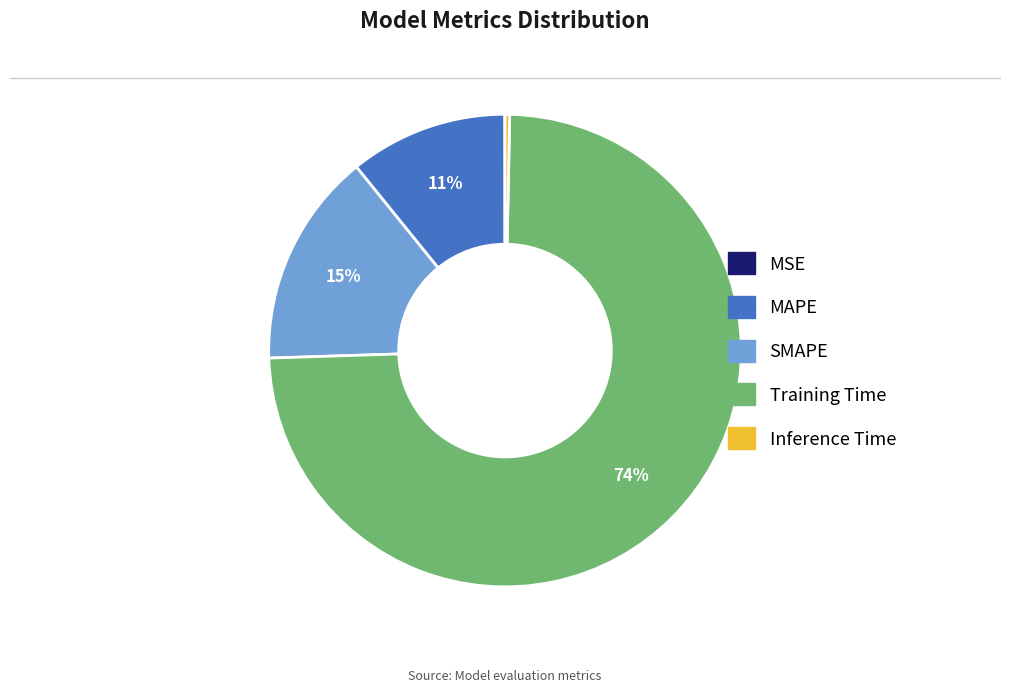

Which has a higher value, Inference Time or Training Time?

Training Time